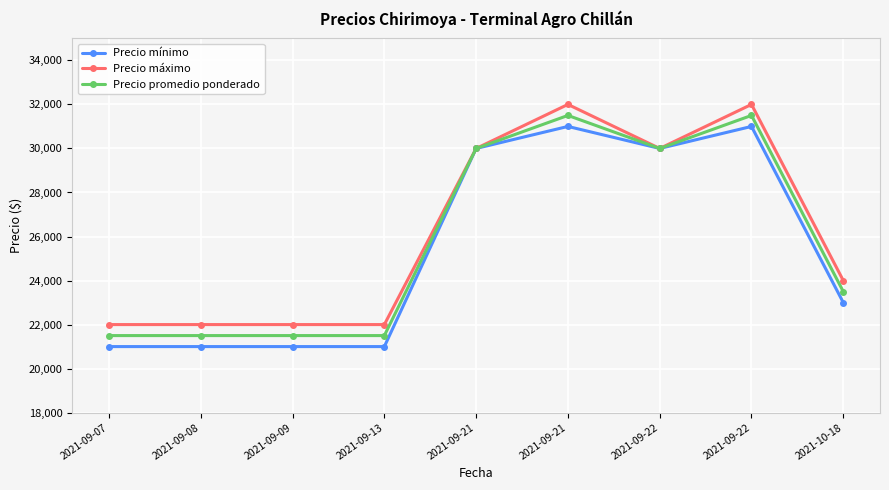

How many interior local peaks does the Precio mínimo series have?

2